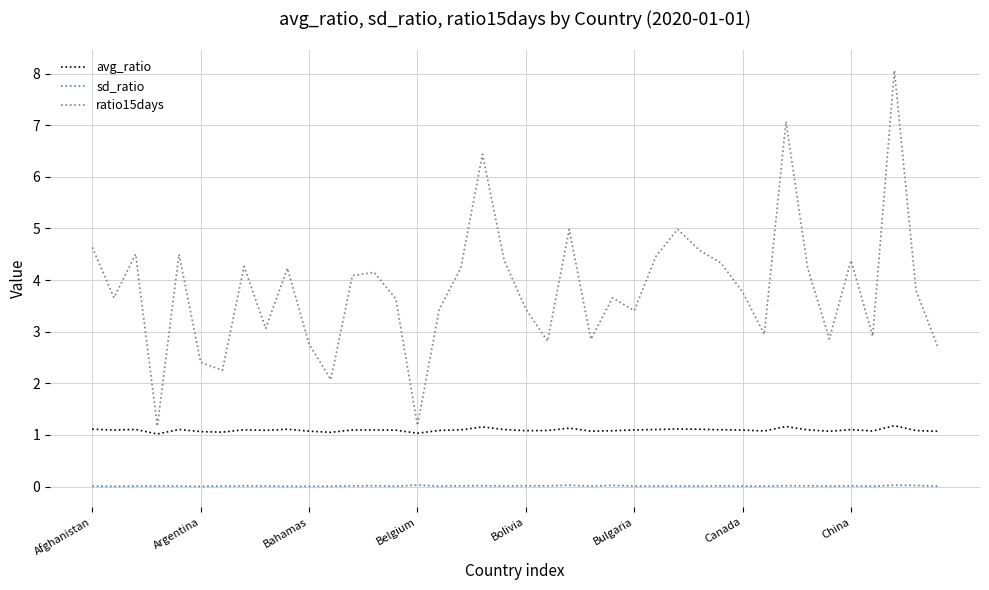

Rank the series by their average value, from lowest to highest.

sd_ratio, avg_ratio, ratio15days